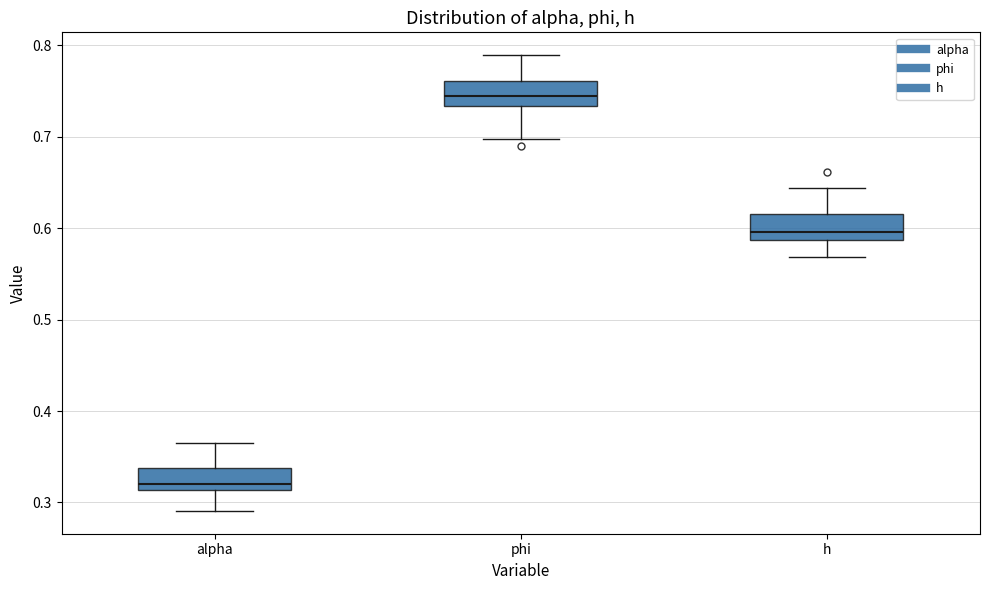

Reading left to right, read every box against the y-axis: the position of its median line, the range the box covers, and the ends of its whiskers. The values are not printed on the chart, so give them approximately, as read against the axis.

alpha: median 0.32, box 0.31 to 0.34, whiskers 0.29 to 0.36
phi: median 0.74, box 0.73 to 0.76, whiskers 0.70 to 0.79
h: median 0.60, box 0.59 to 0.62, whiskers 0.57 to 0.64